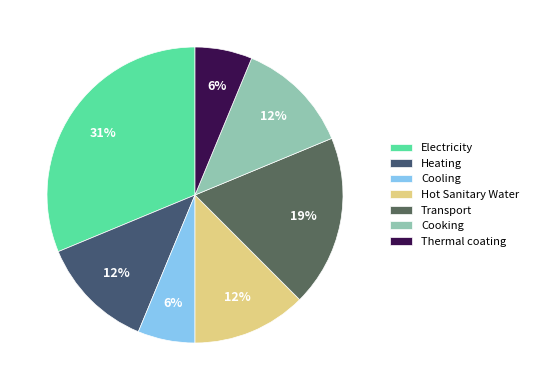

To the nearest percent, what percentage of the pie is Cooking?

12%